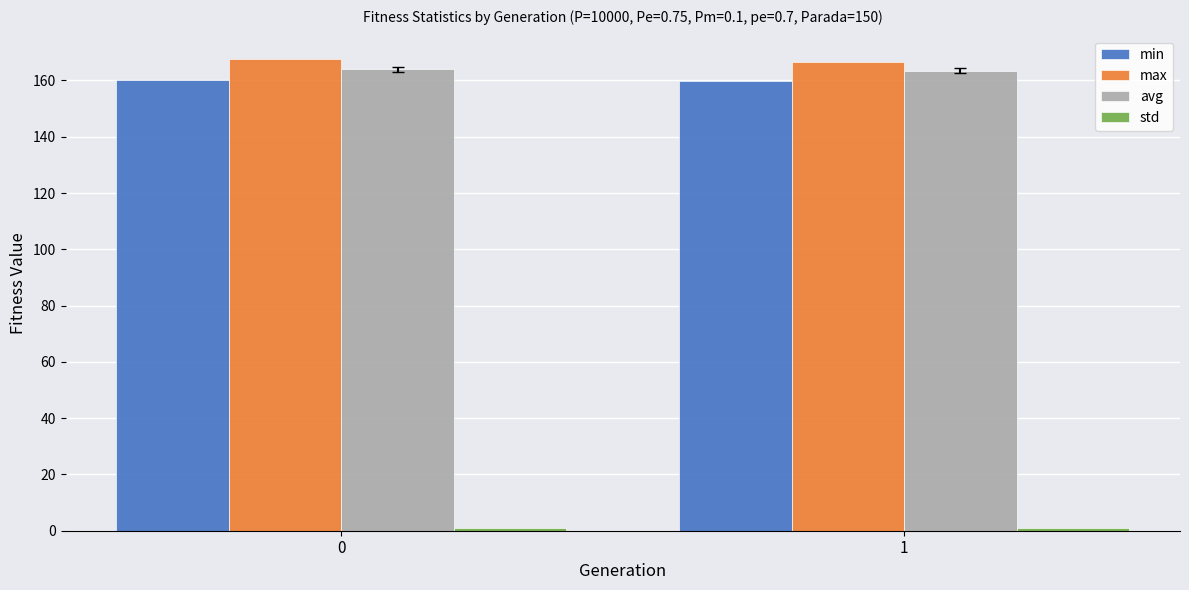

True or false: min has a value of 108.7 at 0.

False